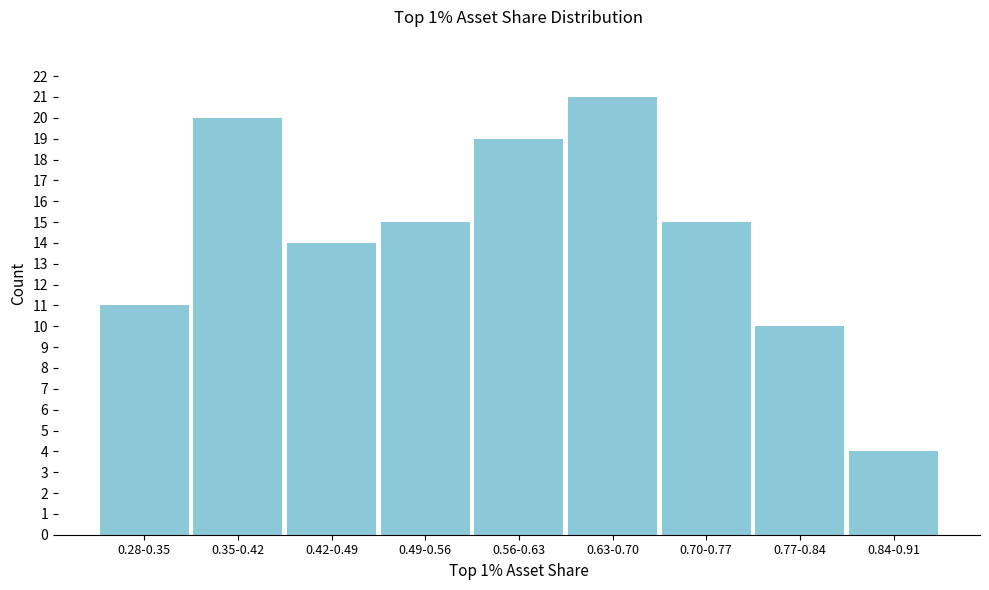

Reading left to right, extract all data points from this chart.

0.28-0.35=11	0.35-0.42=20	0.42-0.49=14	0.49-0.56=15	0.56-0.63=19	0.63-0.70=21	0.70-0.77=15	0.77-0.84=10	0.84-0.91=4